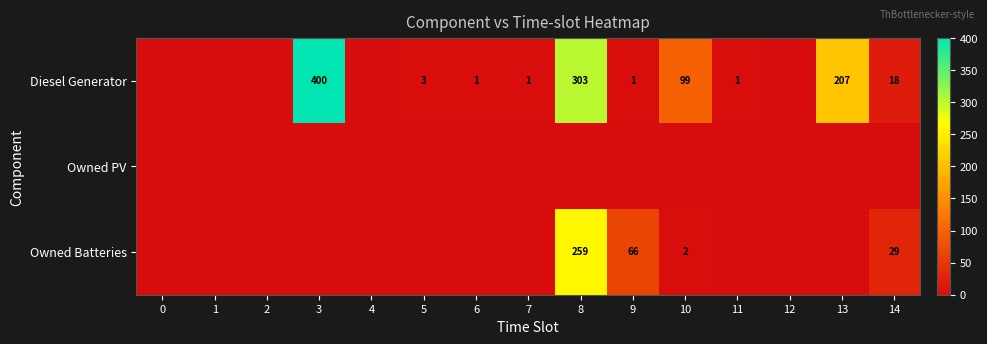

Is it true that Diesel Generator equals 661 at 3?

False